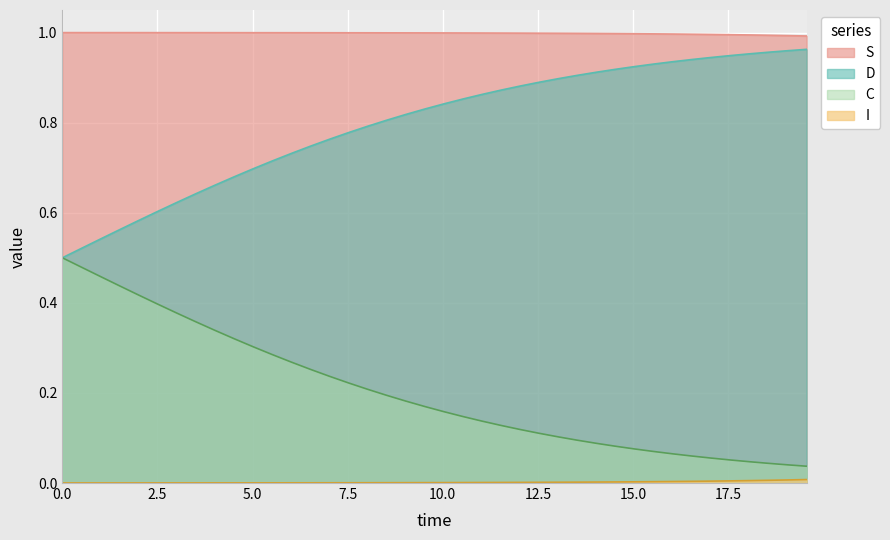

True or false: S and D intersect in this chart.

False